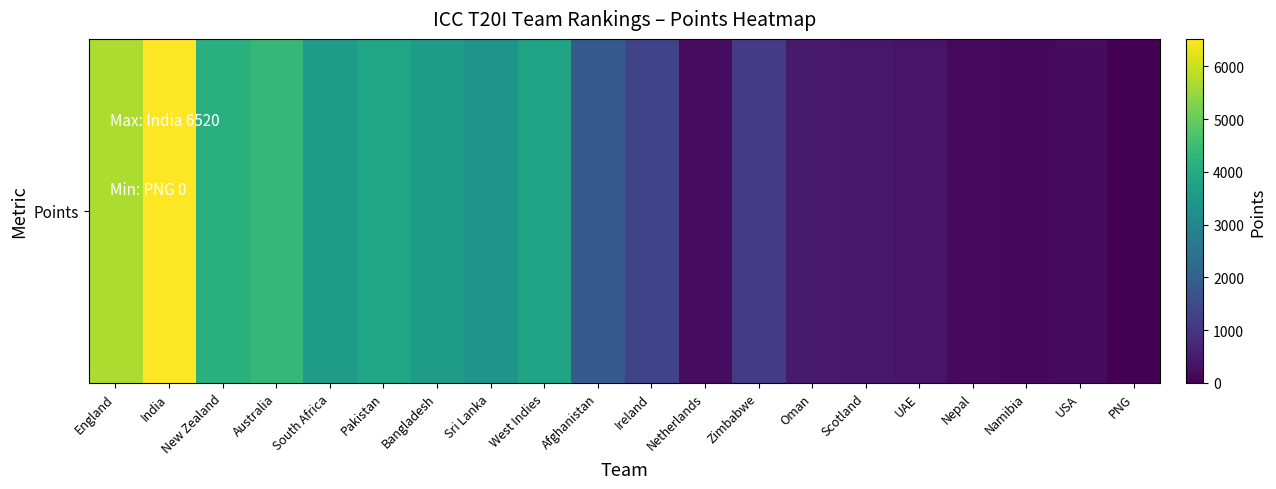

What is the sum of all values?

45166